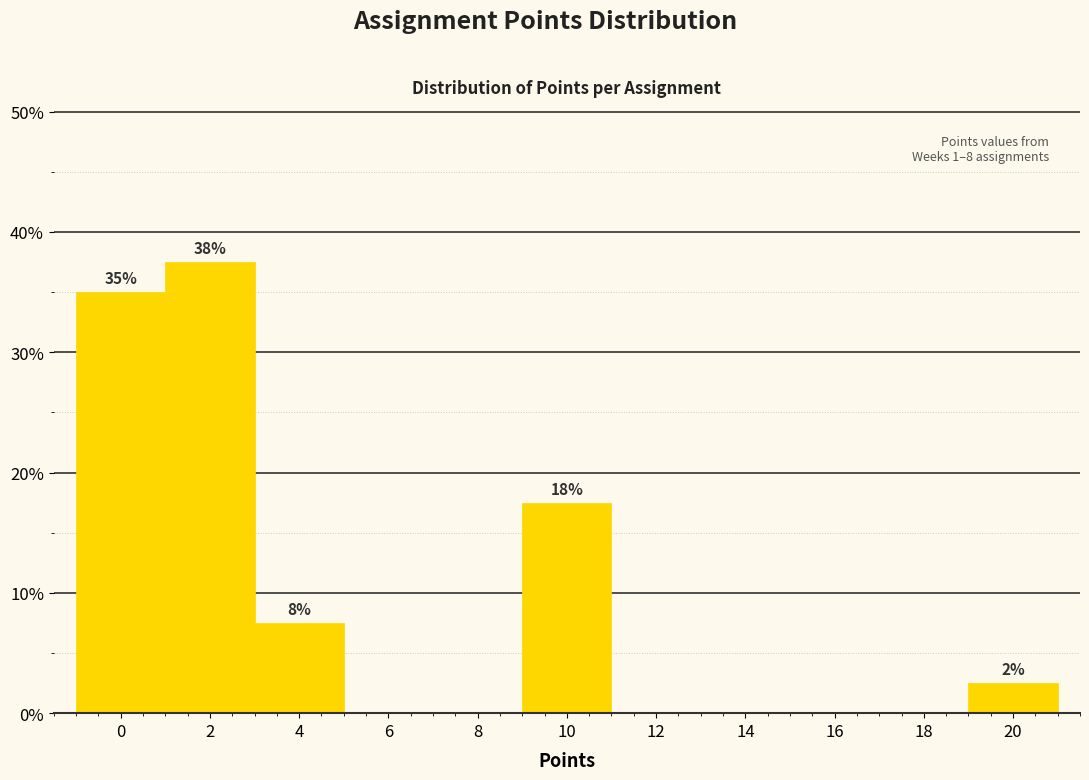

Reading left to right, list all the values displayed in this chart.

0=35.0	2=37.5	4=7.5	6=0.0	8=0.0	10=17.5	12=0.0	14=0.0	16=0.0	18=0.0	20=2.5